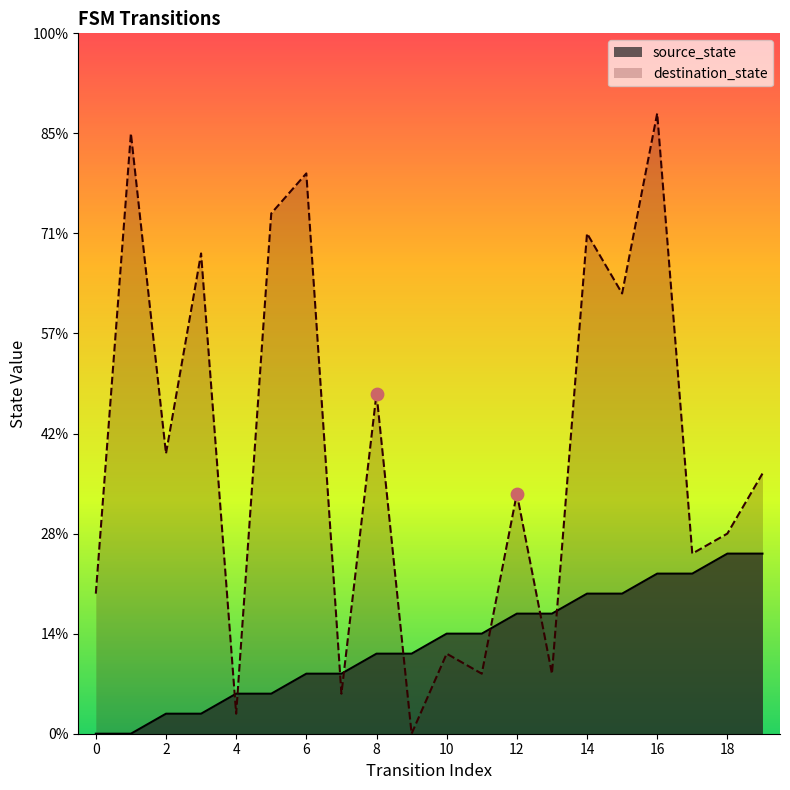

Which series reaches the minimum Y coordinate?

source_state